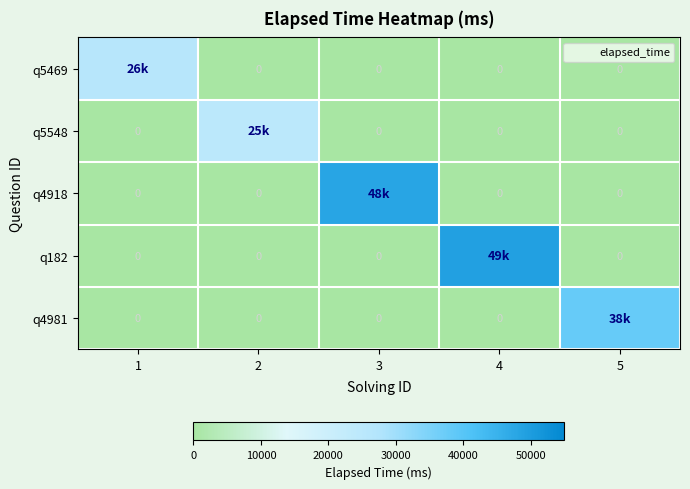

The q182 series shows 68695 at 4. True or false?

False